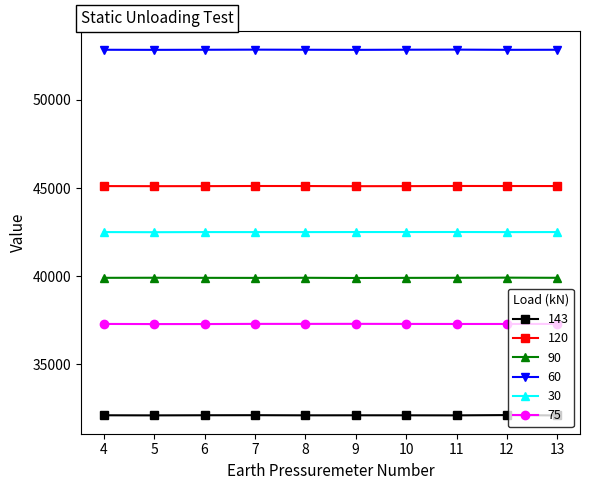

At 13, list the series in order from largest to smallest.

60, 120, 30, 90, 75, 143